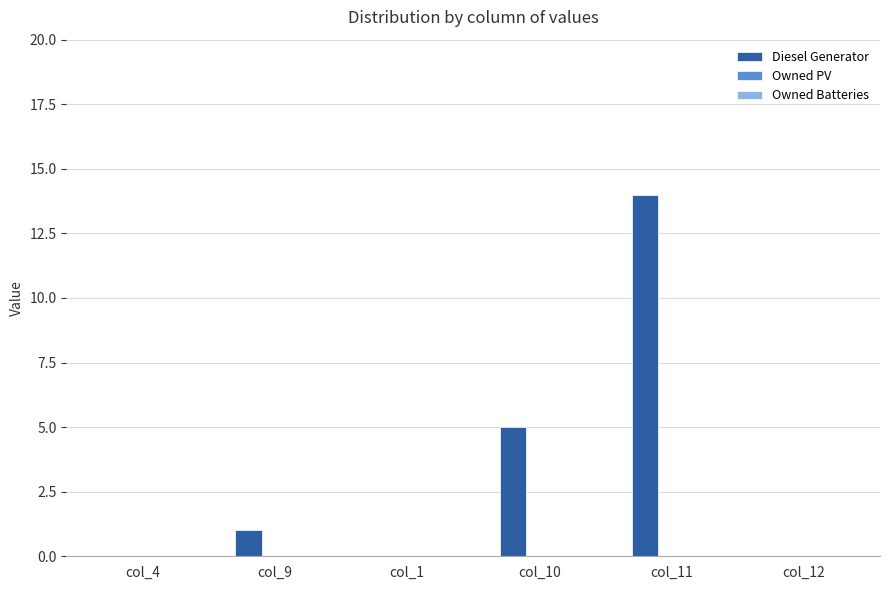

What is the change in value from col_1 to col_10?

+5